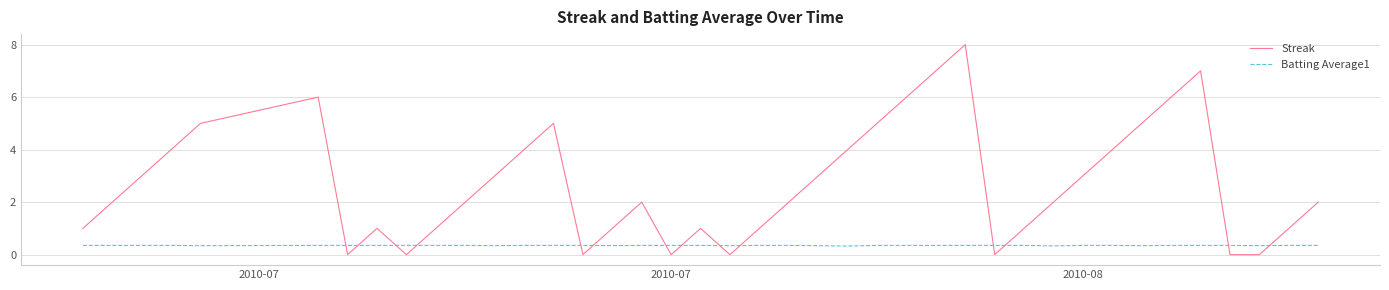

What is the sum of all Streak values?

108.0